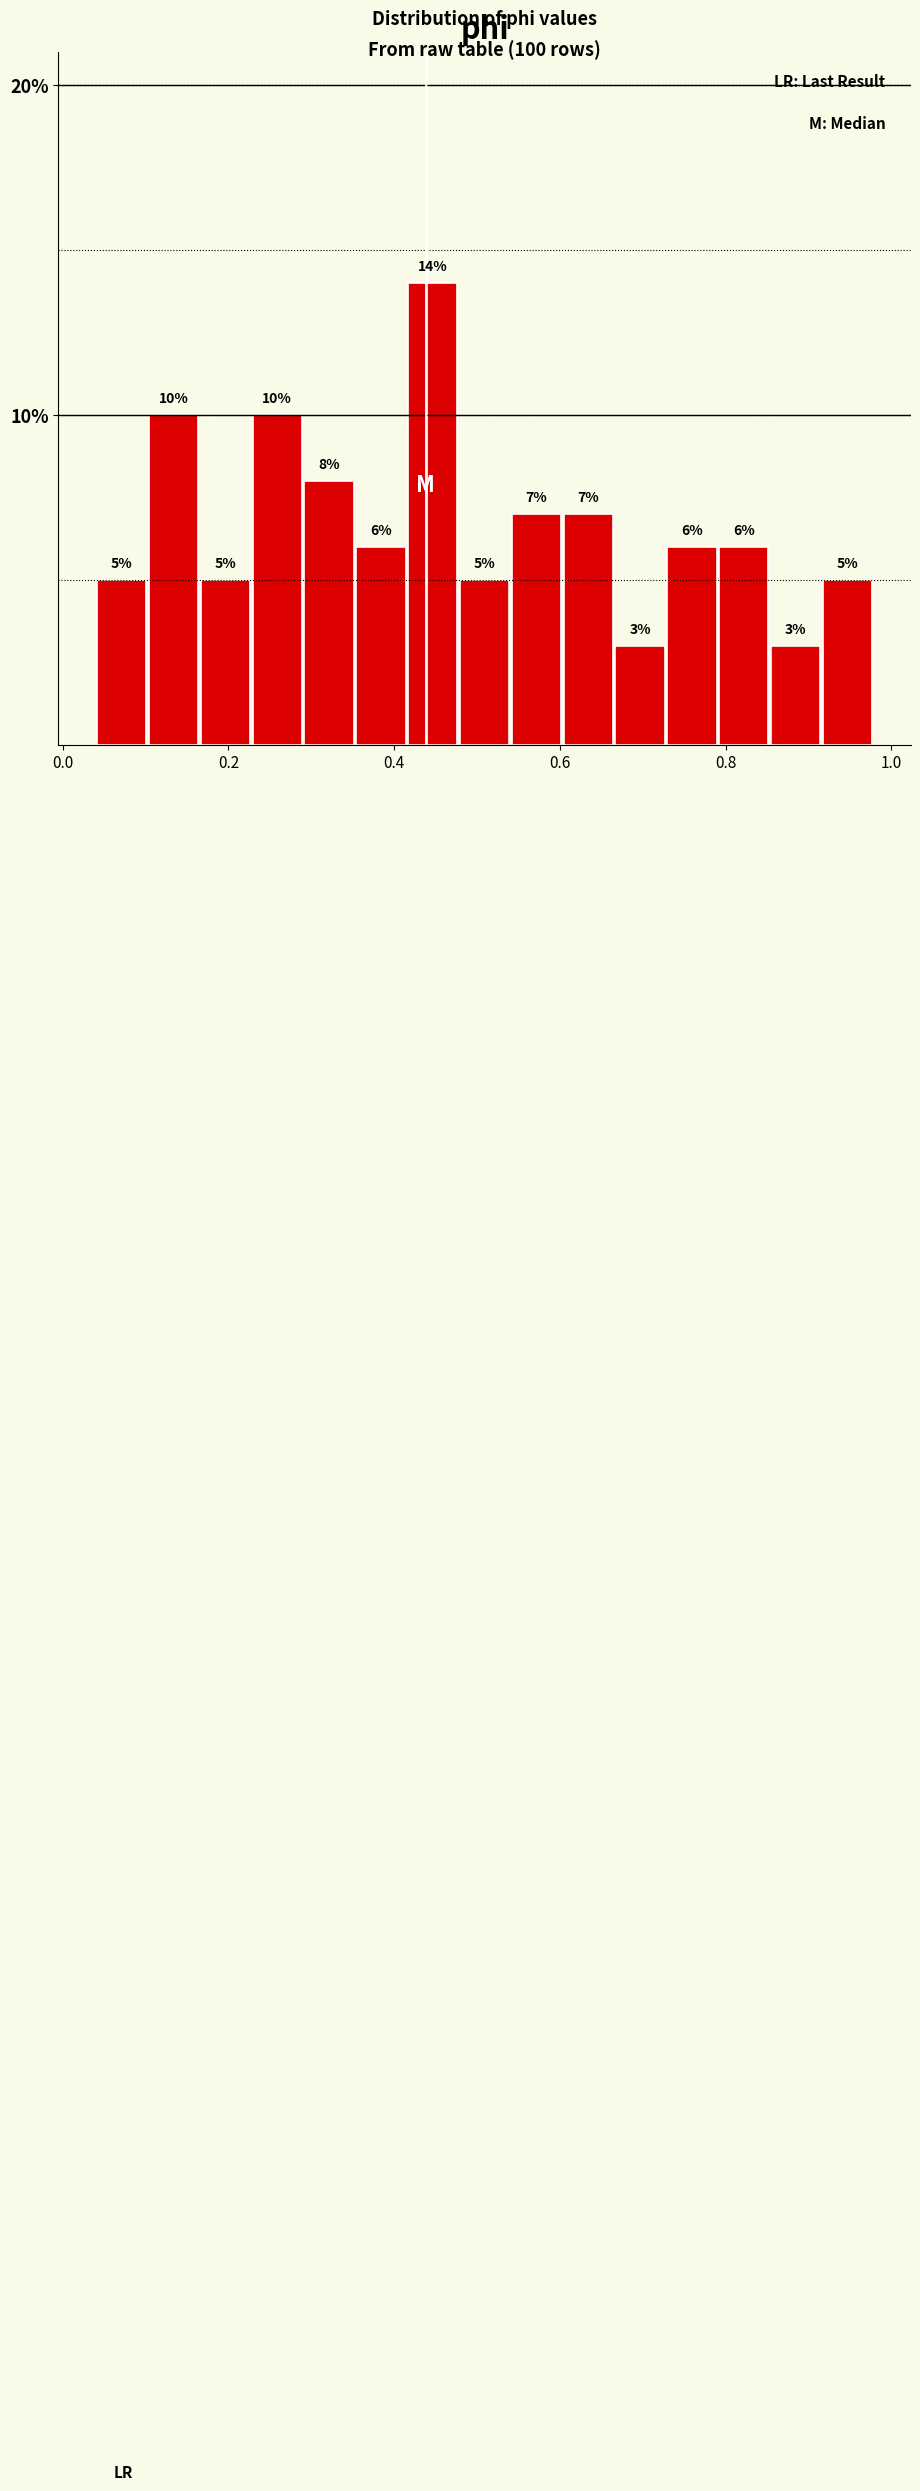

Read against the x-axis, roughly where is the centre of the tallest bar?

0.44